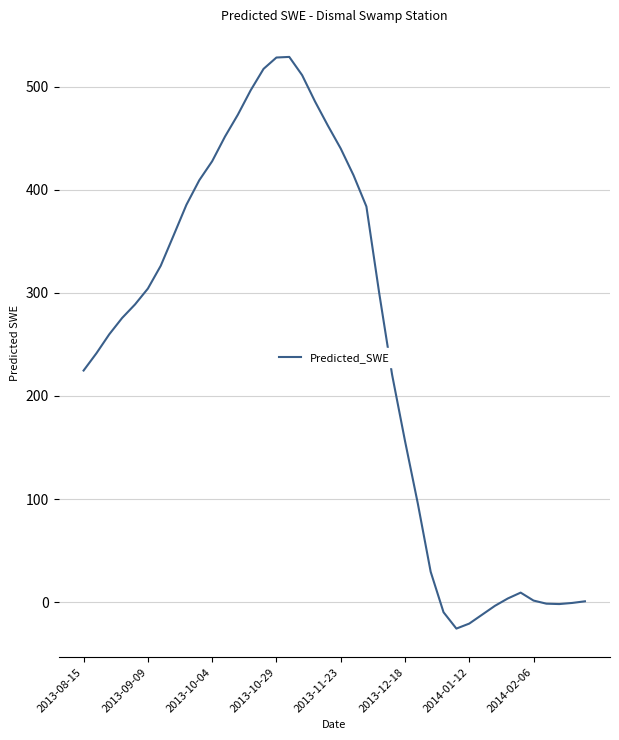

What is the difference between the maximum and minimum values?

554.5